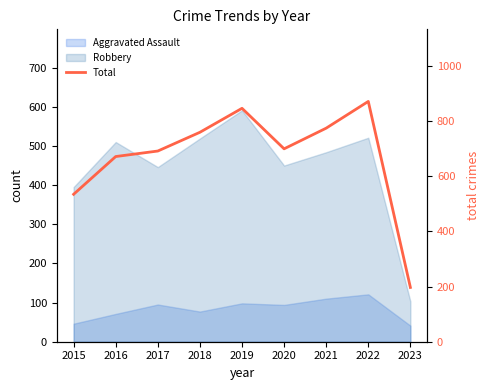

How many values are below 700?

4